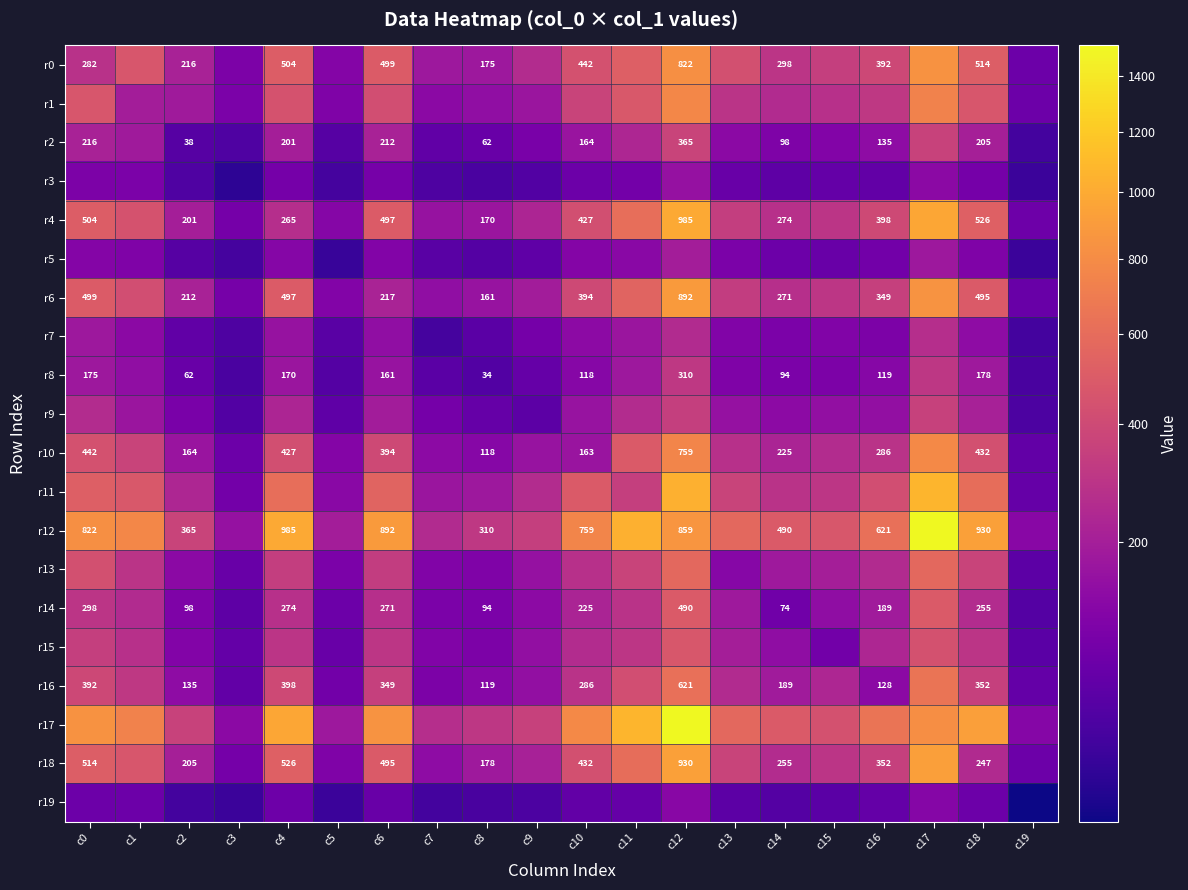

Which has a higher value, c19 or c8?

c8